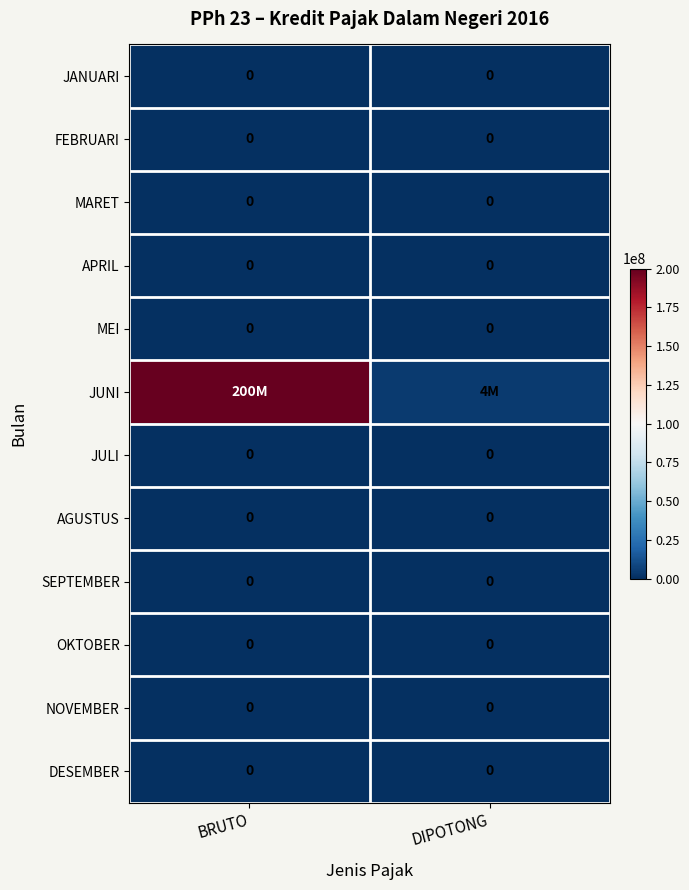

The value of JULI at BRUTO is 0. True or false?

True